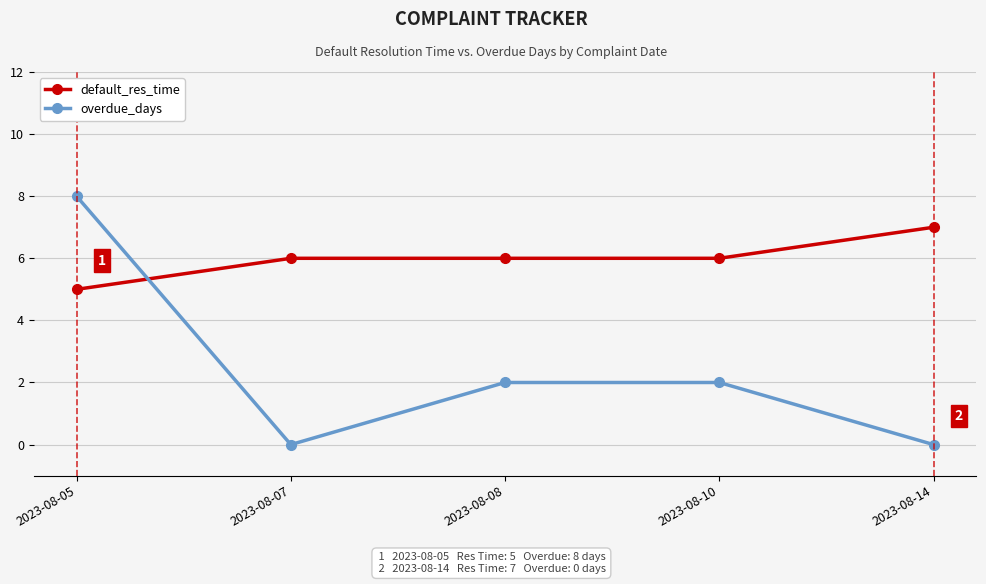

How many lines are shown in the chart?

2